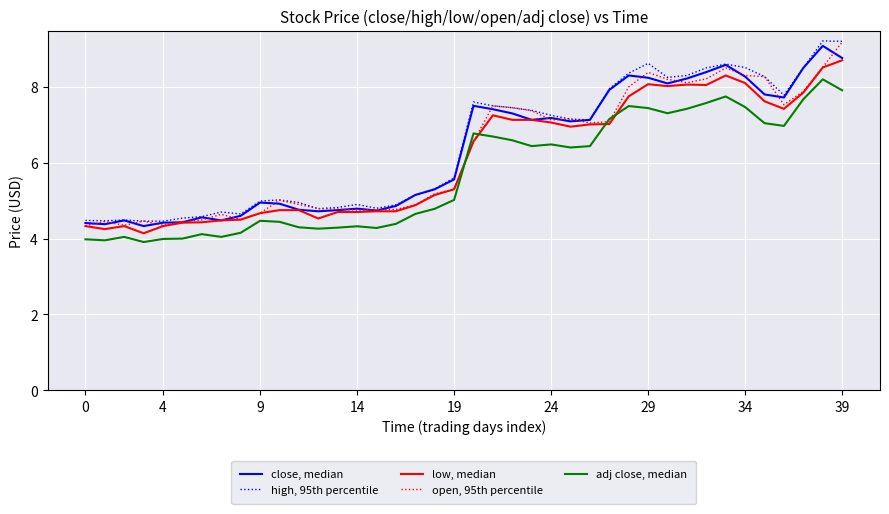

Does the chart display data point markers on the line(s)?

No